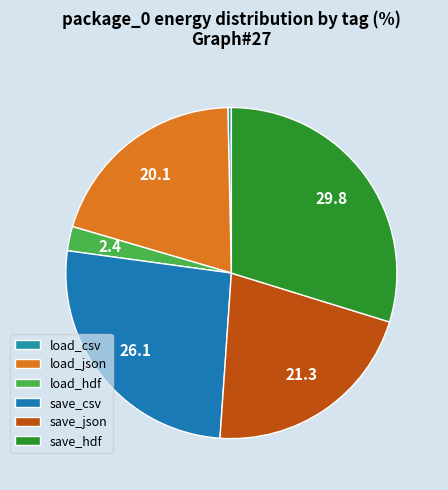

The load_hdf slice represents 2% of the pie. True or false?

True